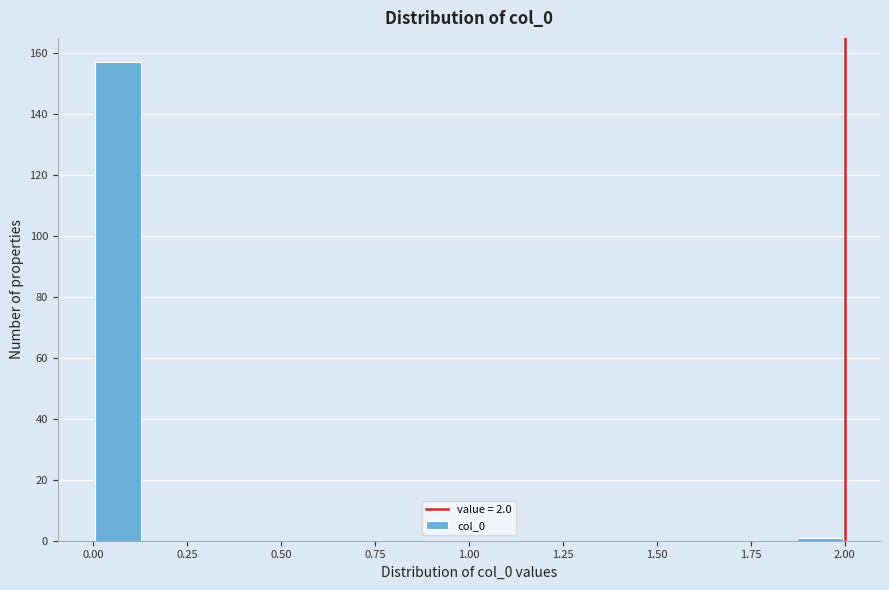

Read against the x-axis, roughly where is the centre of the tallest bar?

0.05